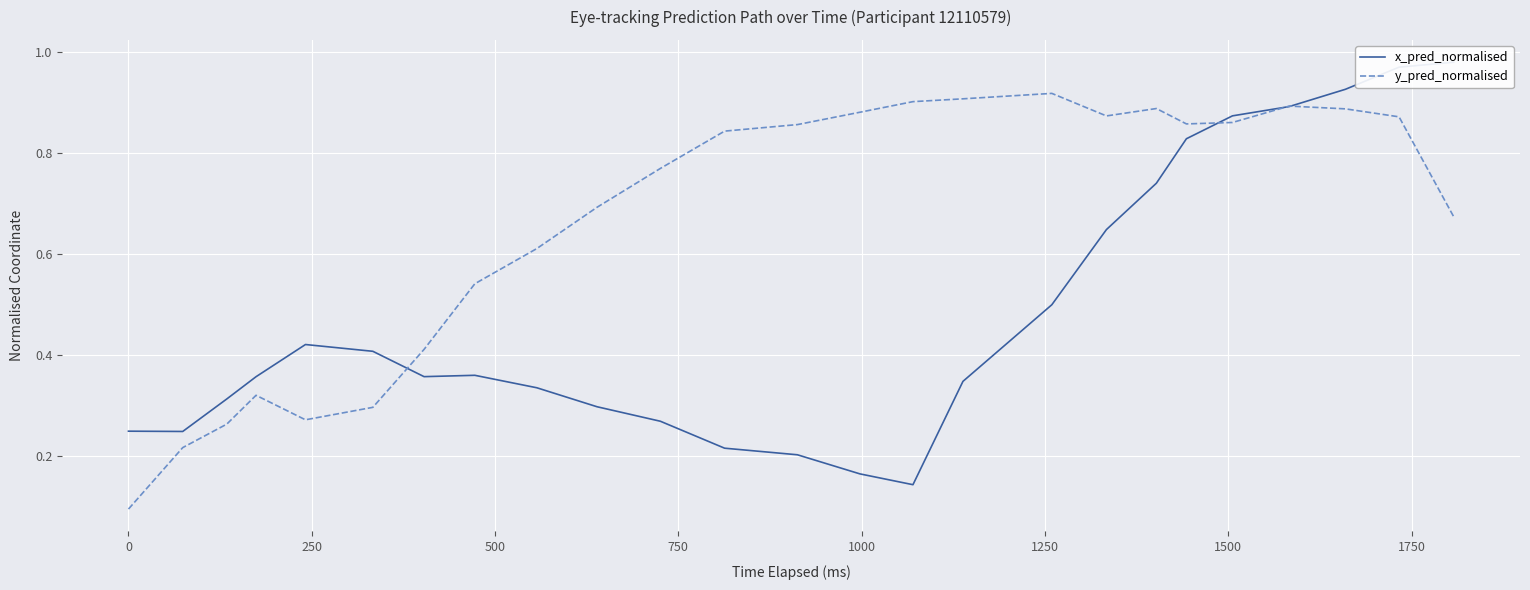

What is the difference between the y_pred_normalised values at 2000 and 17?

0.2